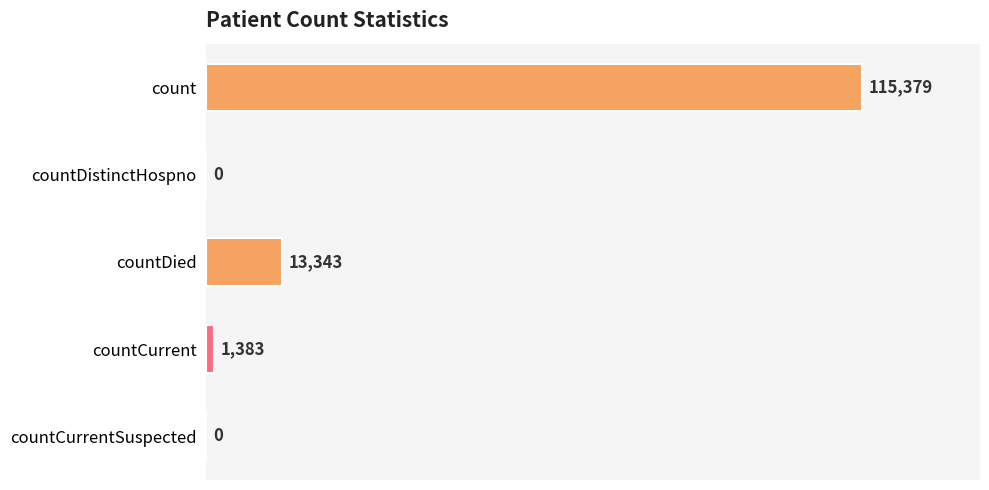

Which category has the highest value across all series?

count